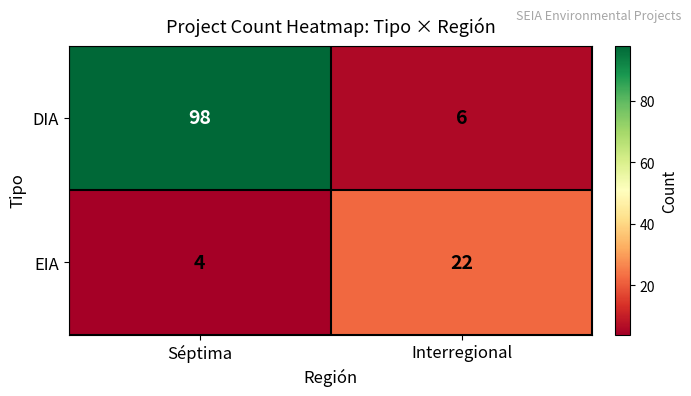

Reading left to right, transcribe all the data shown in this chart.

DIA: Séptima=98	Interregional=6
EIA: Séptima=4	Interregional=22